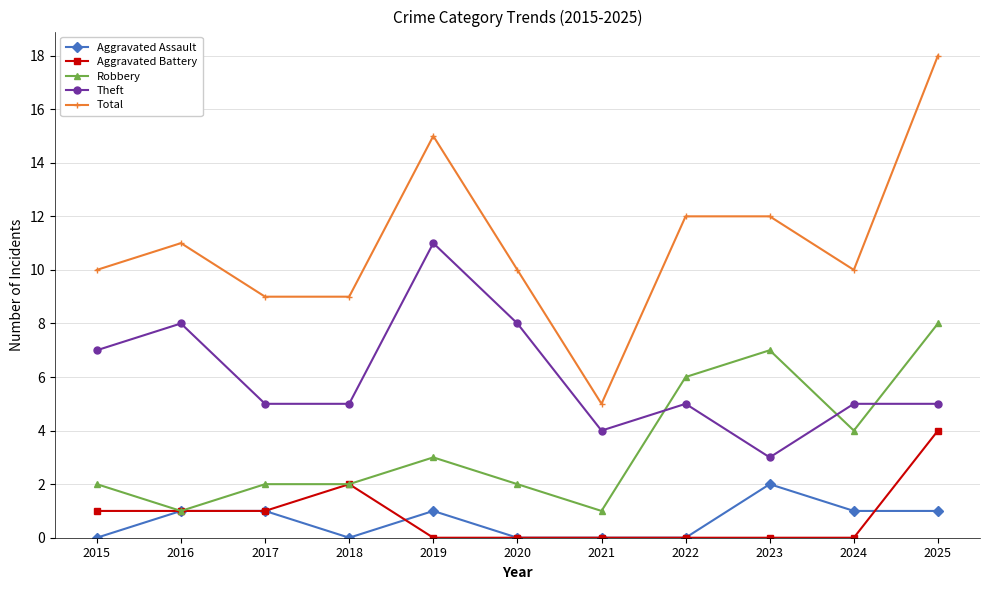

Is it true that Theft equals 8 at 2019?

False